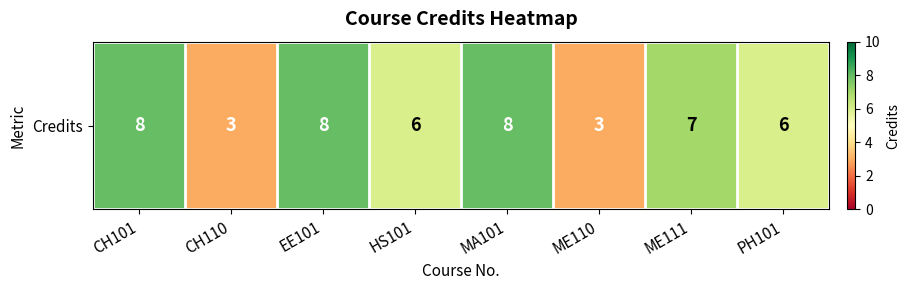

Reading right to left, transcribe all the data shown in this chart.

6	7	3	8	6	8	3	8